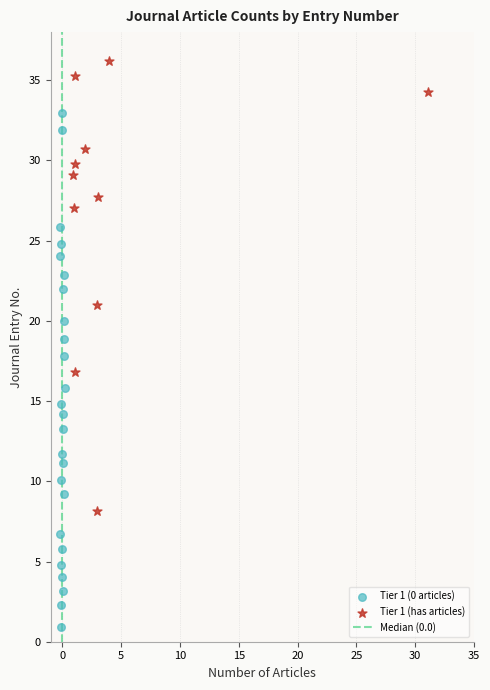

Which series reaches the minimum Y coordinate?

Tier 1 (0 articles)